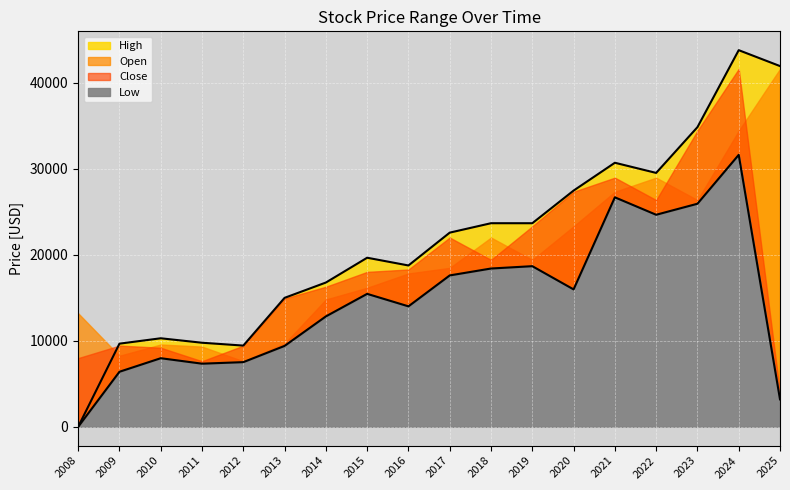

True or false: Low and High intersect in this chart.

False